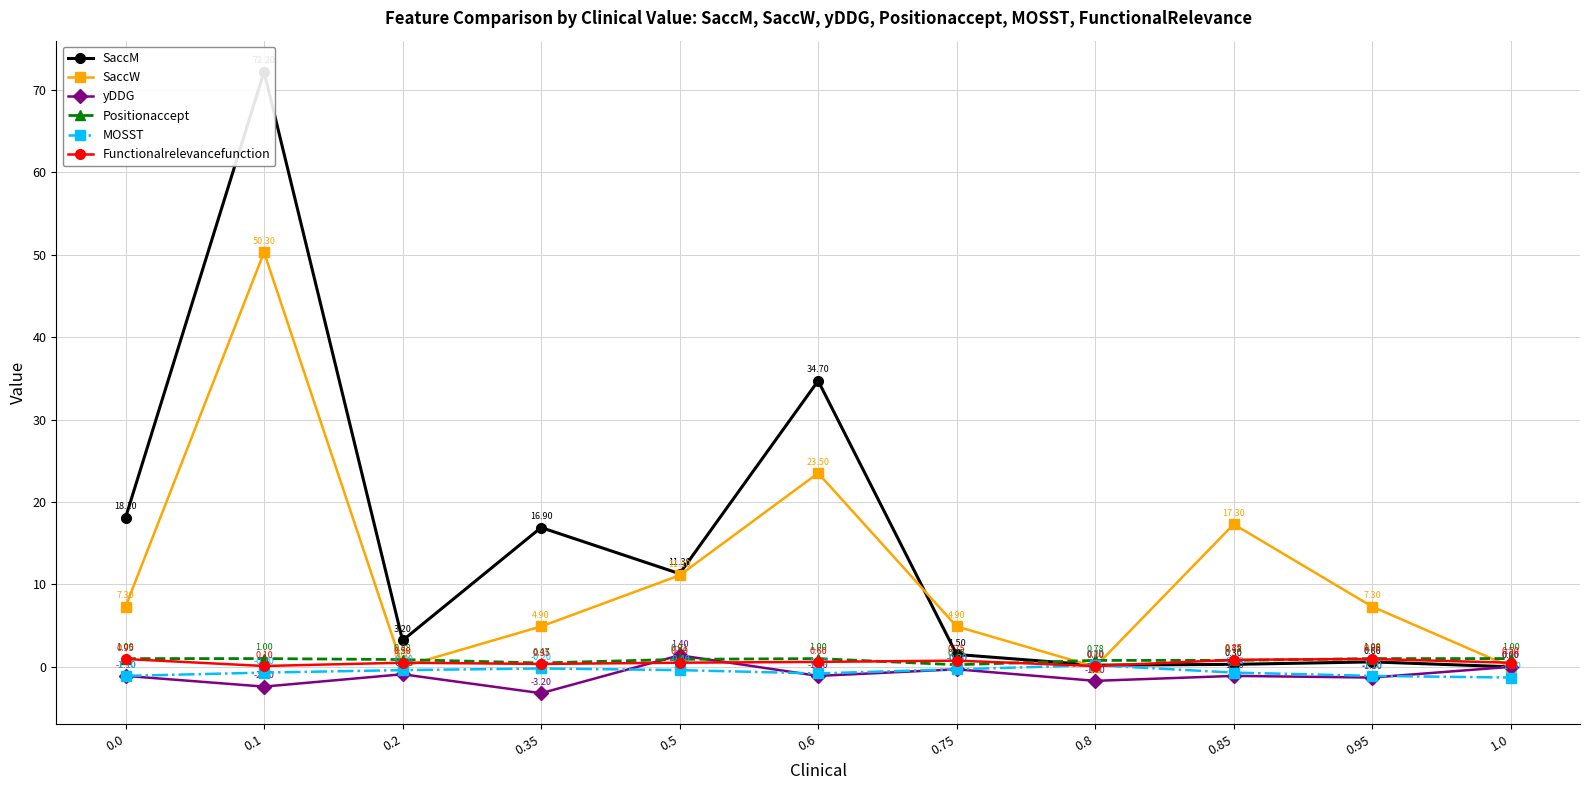

Where is MOSST nearest to the value 0?

0.35